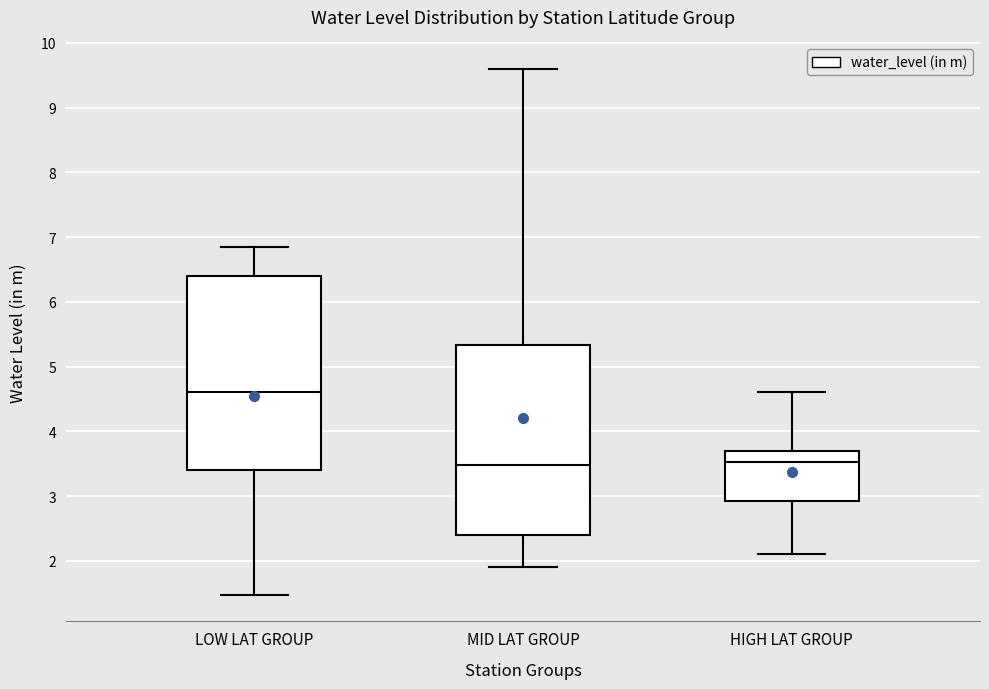

Where does the lower whisker of the box for HIGH LAT GROUP end on the y-axis? The values are not printed on the chart, so give them approximately, as read against the axis.

2.1